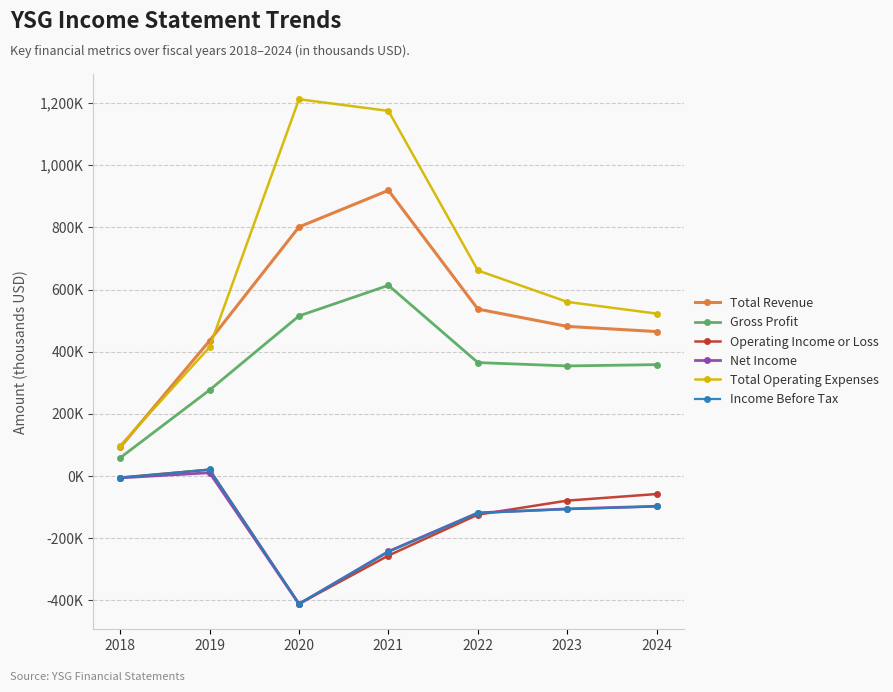

Does the chart have visible grid lines?

Yes